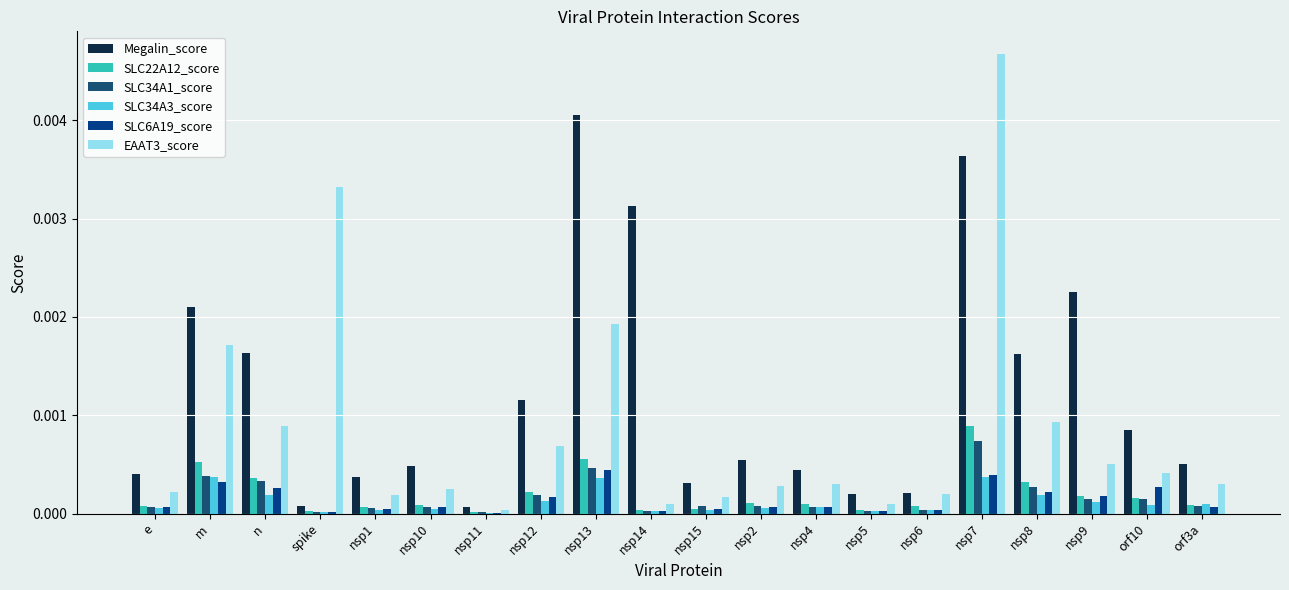

Where is Megalin_score nearest to the value 0?

nsp11